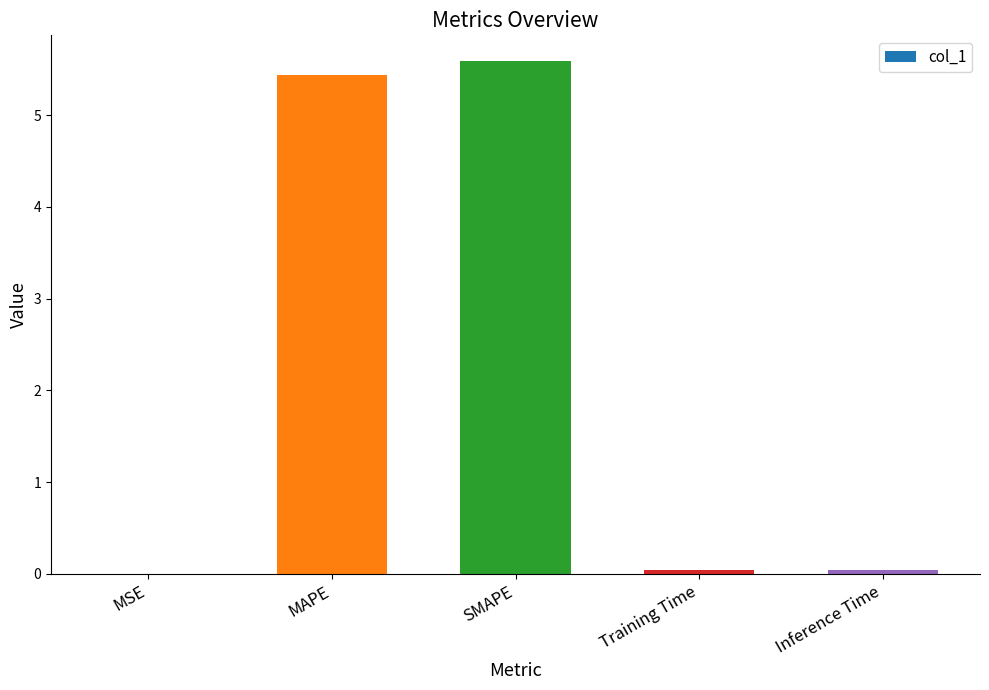

What is the sum of all values?

11.1